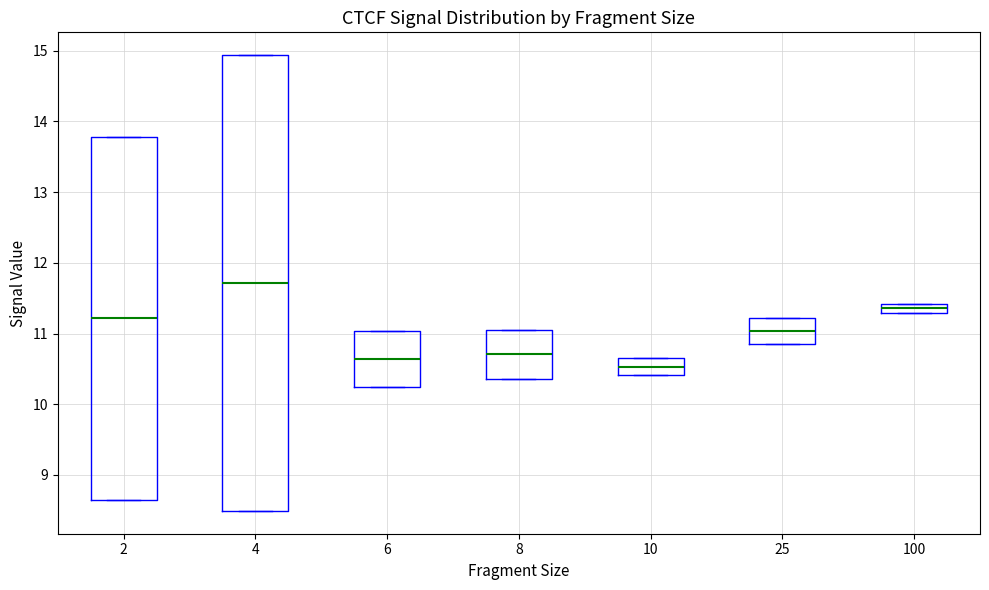

Which box is the tallest, from its lower edge to its upper edge?

4